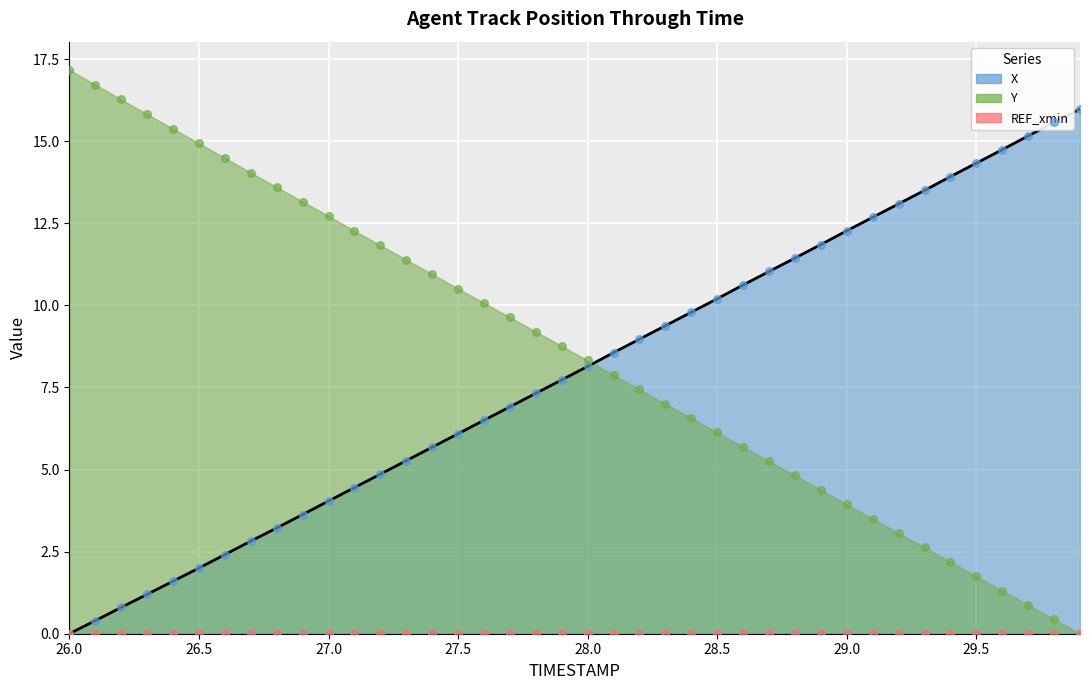

At which category is the sum across all series the highest?

26.0